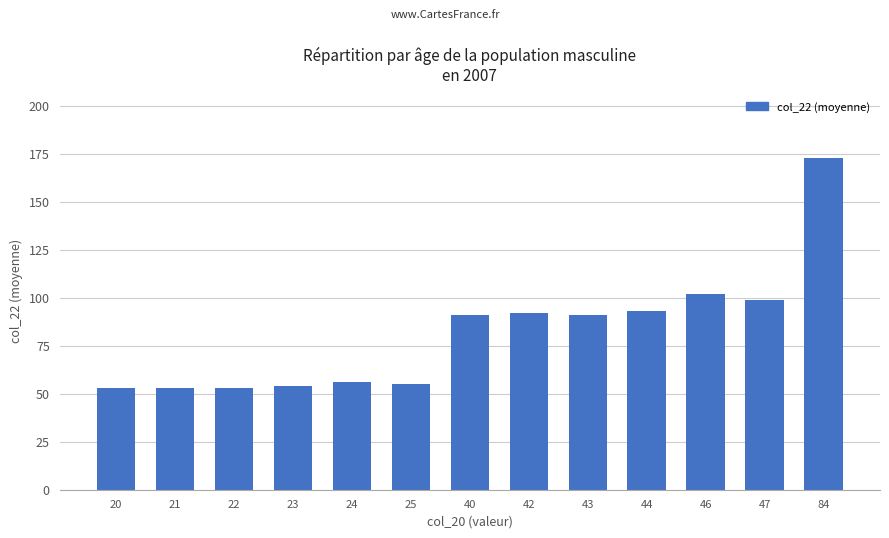

Where is the data nearest to the value 113?

46